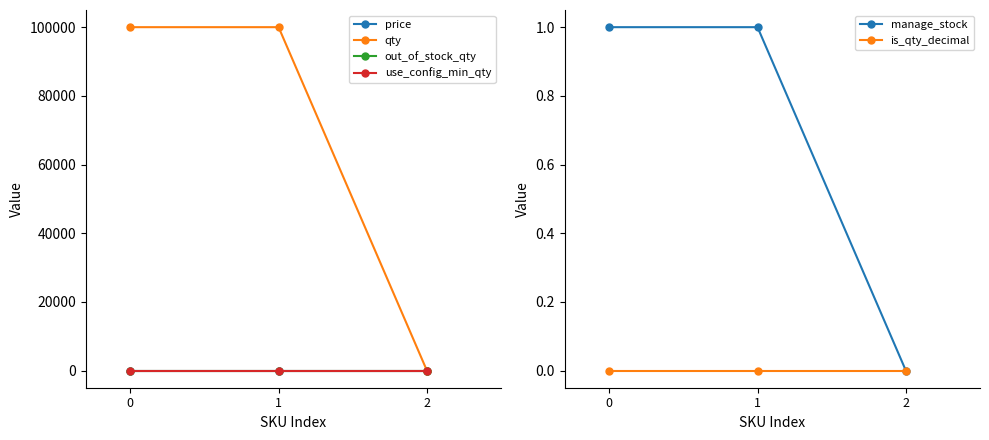

Is it true that manage_stock equals 0 at 2?

True